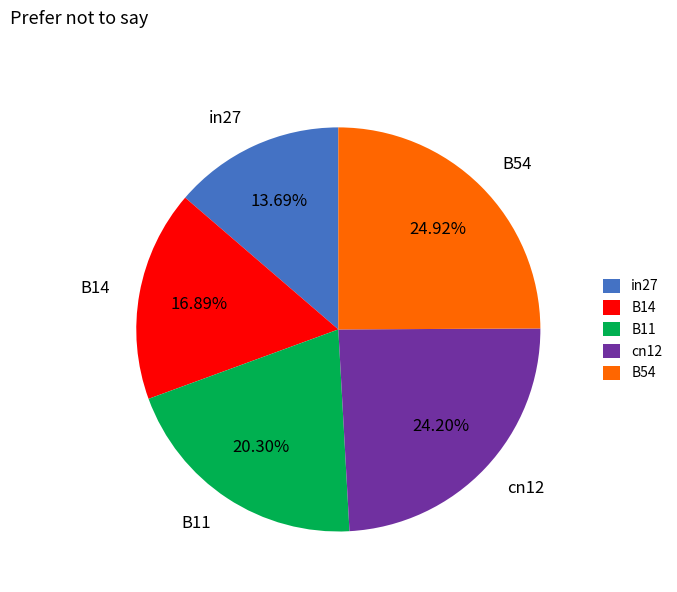

To the nearest percent, what is the difference between the largest and smallest slice percentages?

11%